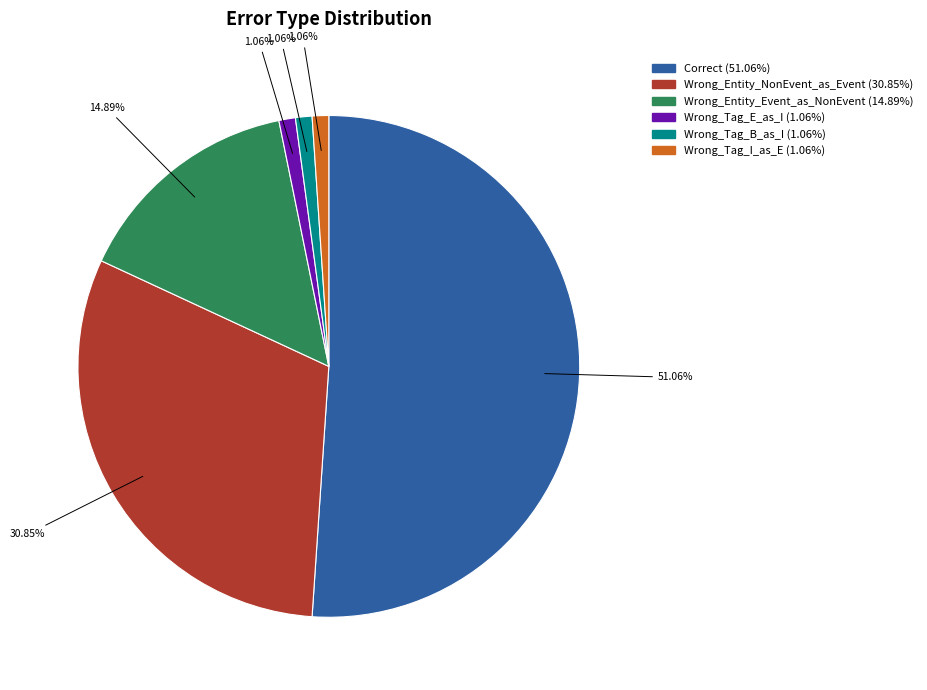

Combined, do Wrong_Entity_NonEvent_as_Event and Wrong_Entity_Event_as_NonEvent account for over 50%?

No